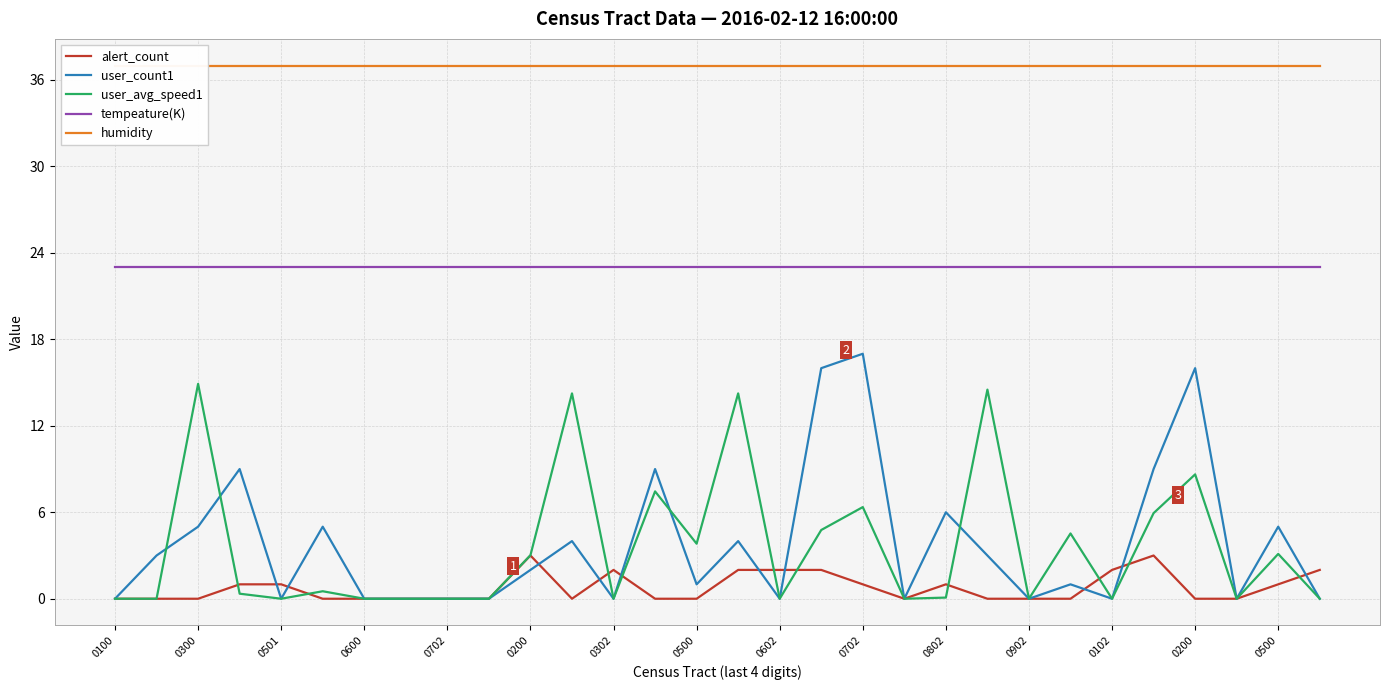

At which category does the chart reach its peak across all series?

0100